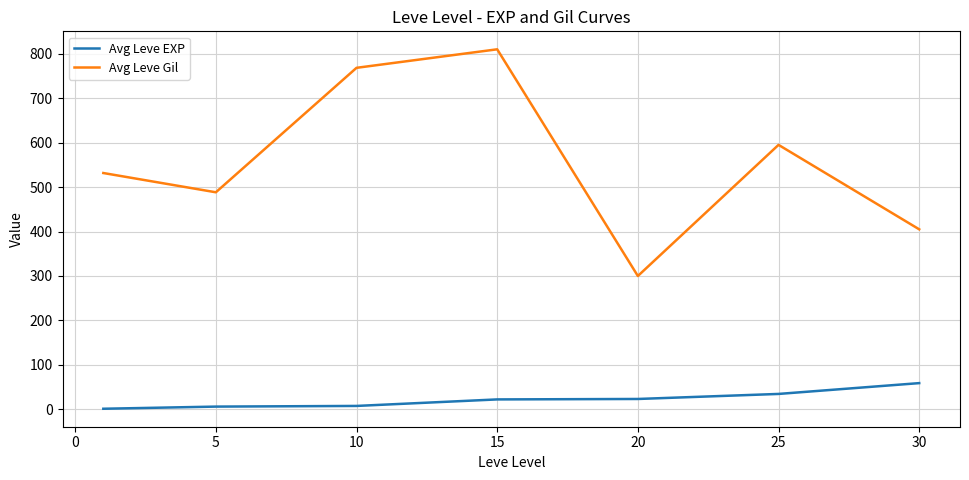

True or false: Avg Leve EXP and Avg Leve Gil cross at least once.

False